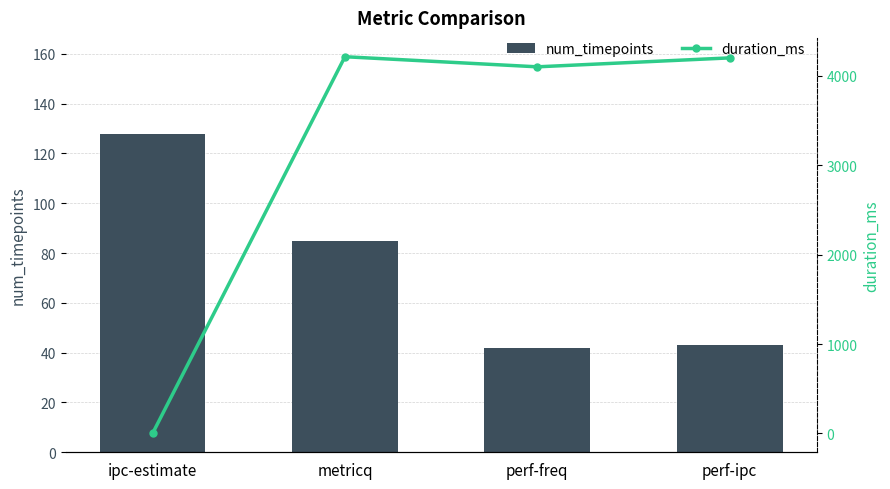

Rank the categories by duration_ms value from lowest to highest.

ipc-estimate, perf-freq, perf-ipc, metricq